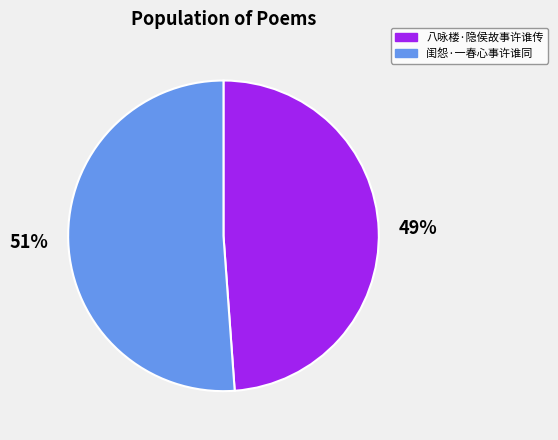

What is the smallest slice in the pie chart?

八咏楼·隐侯故事许谁传